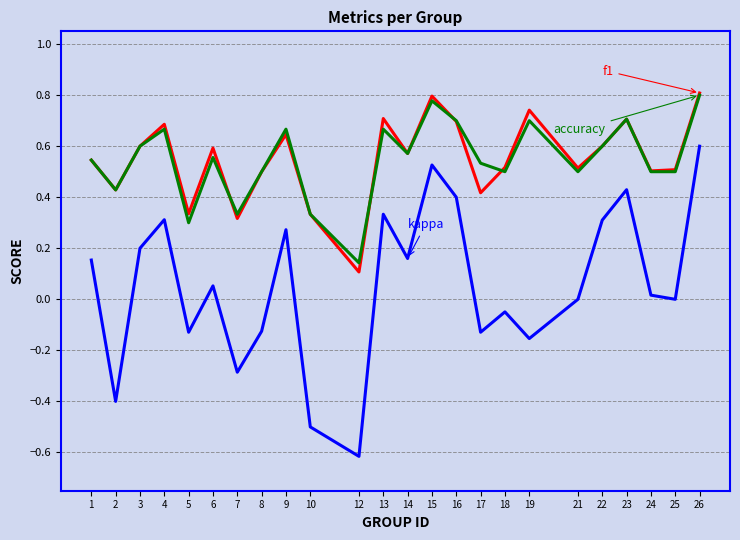

How many lines are shown in the chart?

3